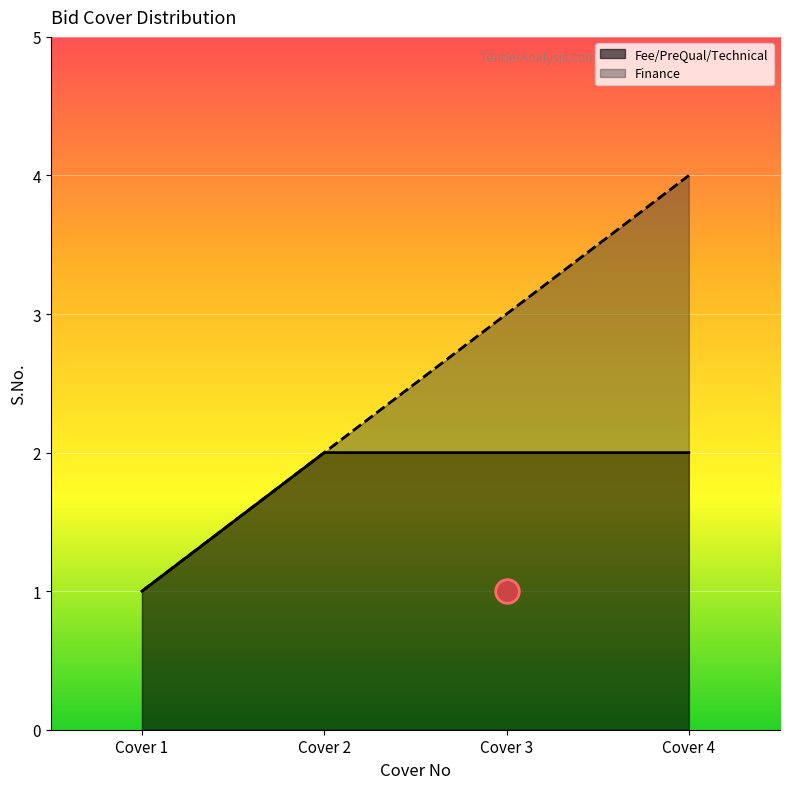

Reading right to left, extract all data points from this chart.

Fee/PreQual/Technical: 2	2	2	1
Finance: 4	3	2	1